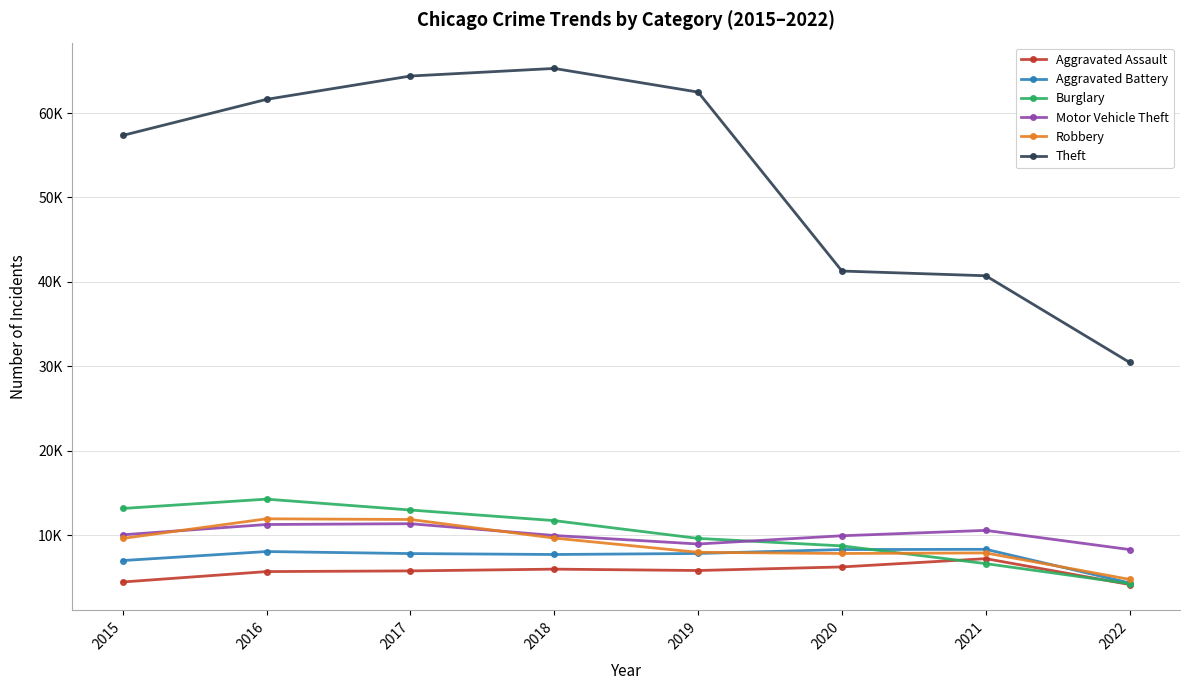

Which category has the lowest value across all series?

2022